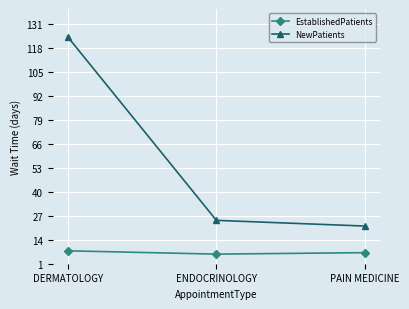

How many values in the EstablishedPatients series are below 7?

1